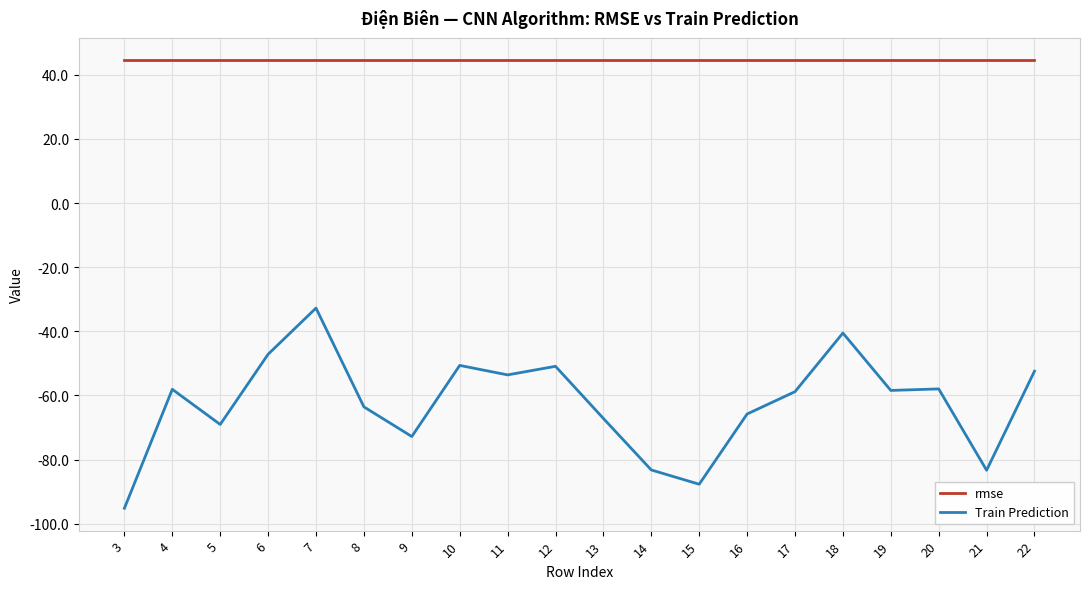

Which series has the widest spread of values?

Train Prediction